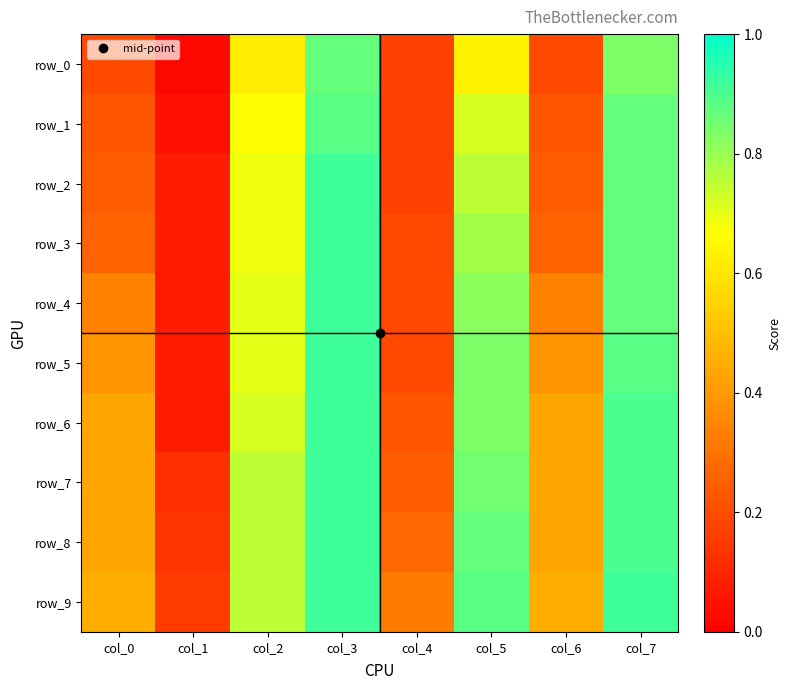

At which label does row_6 reach its peak?

col_3